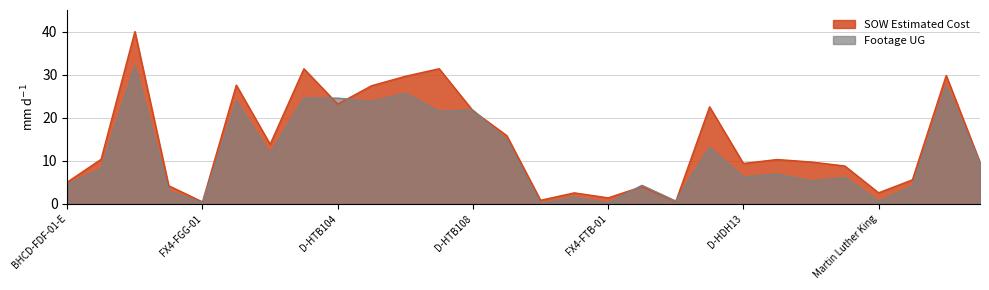

The SOW Estimated Cost series shows 40.0 at BHC-FEF-01-E. True or false?

True